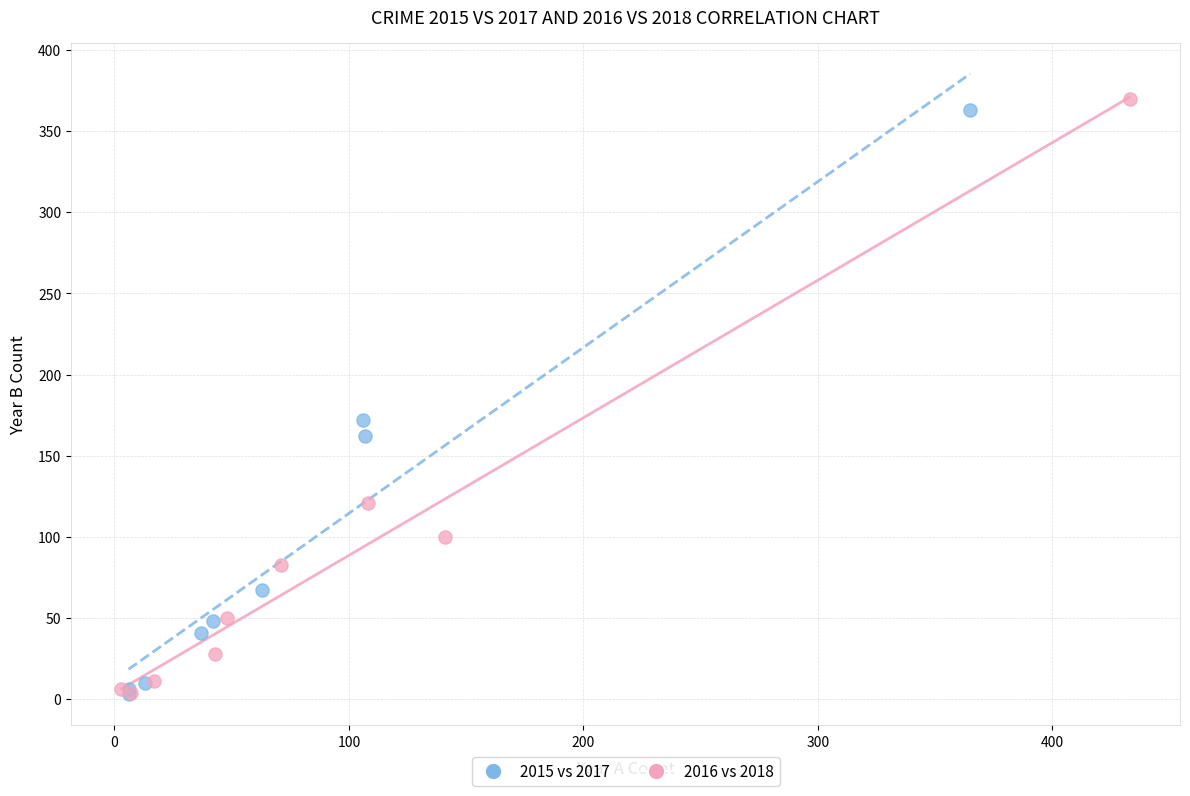

Which series has the widest spread of Y values?

2016 vs 2018